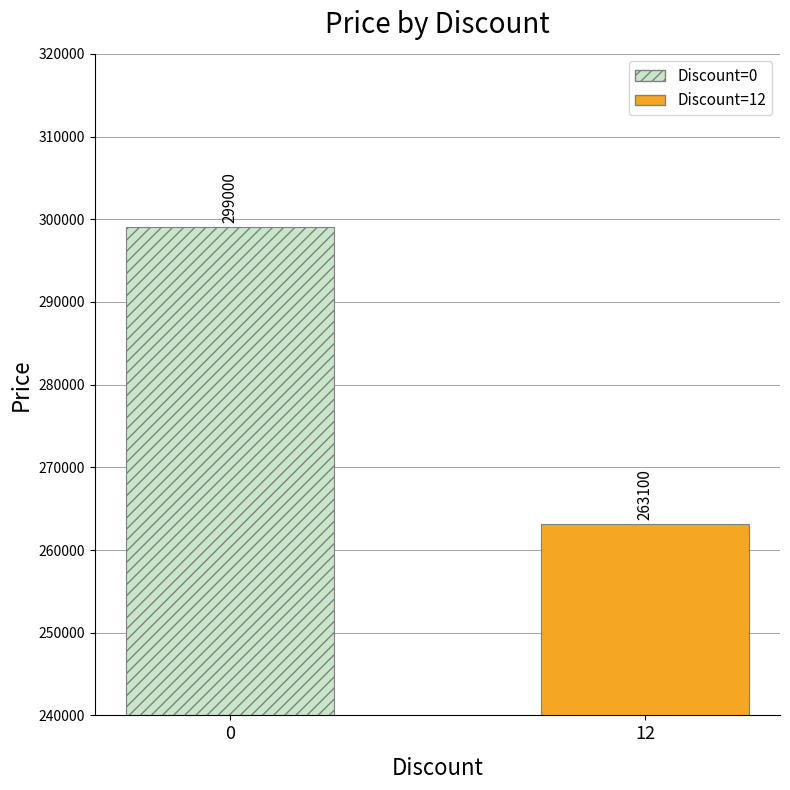

Reading left to right, list all the values displayed in this chart.

299000	263100